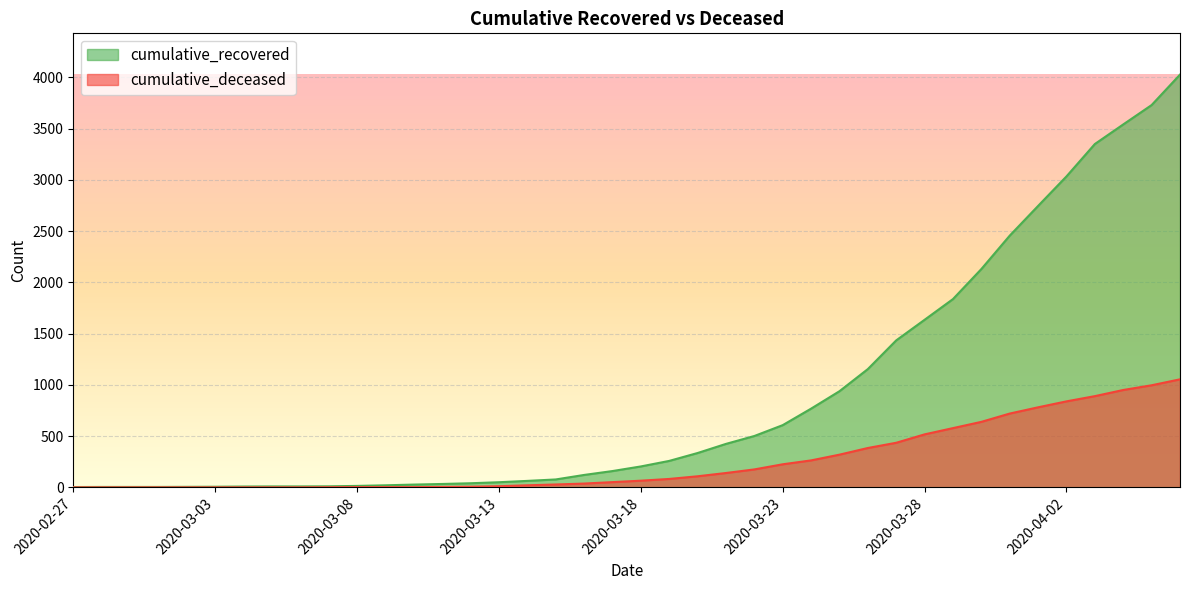

Which series has the largest total across all categories?

cumulative_recovered